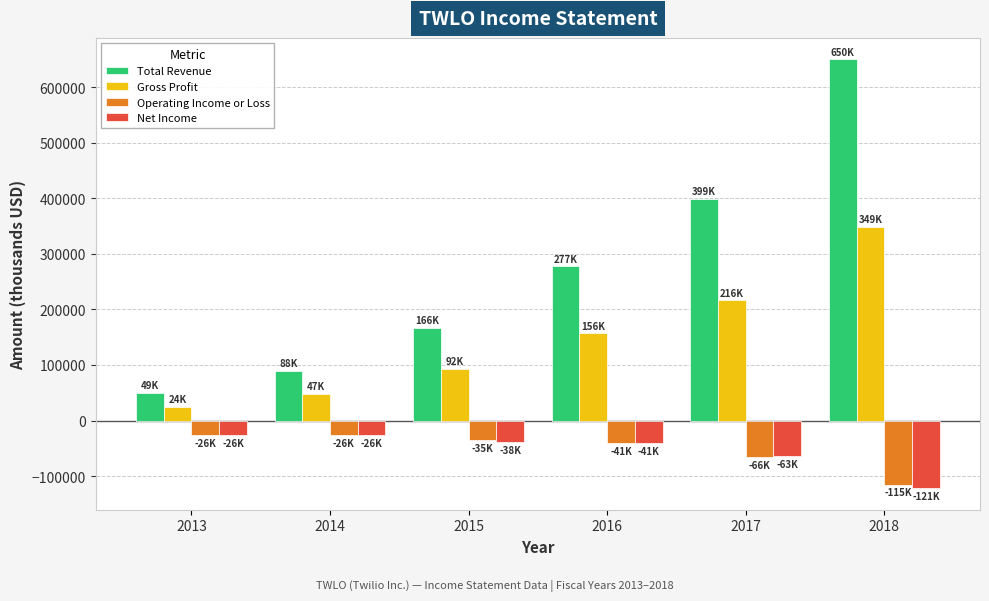

What is the value of the Gross Profit bar at the 5th from the left?

216100